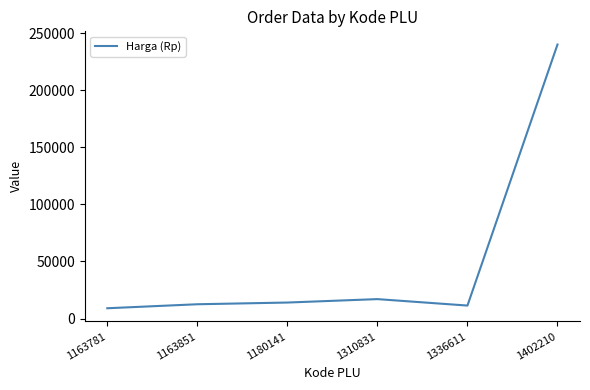

True or false: the data shows 17000.0 at 1310831.

True